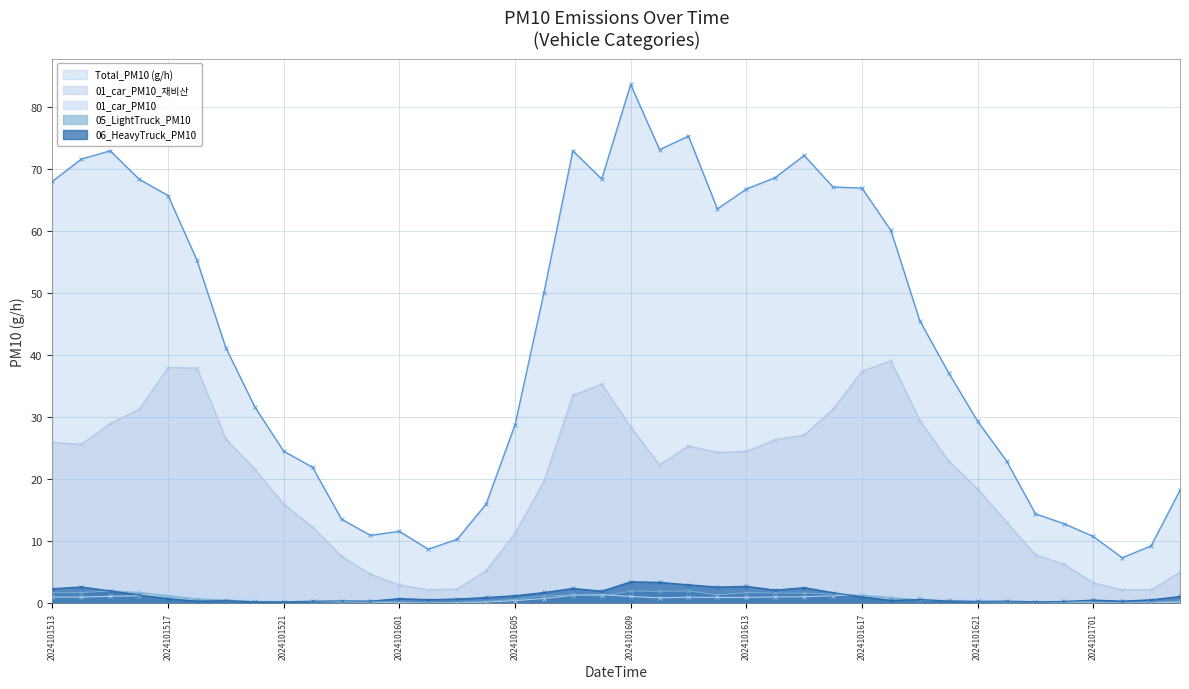

In 06_HeavyTruck_PM10, how many points are lower than both neighbors (excluding endpoints)?

10